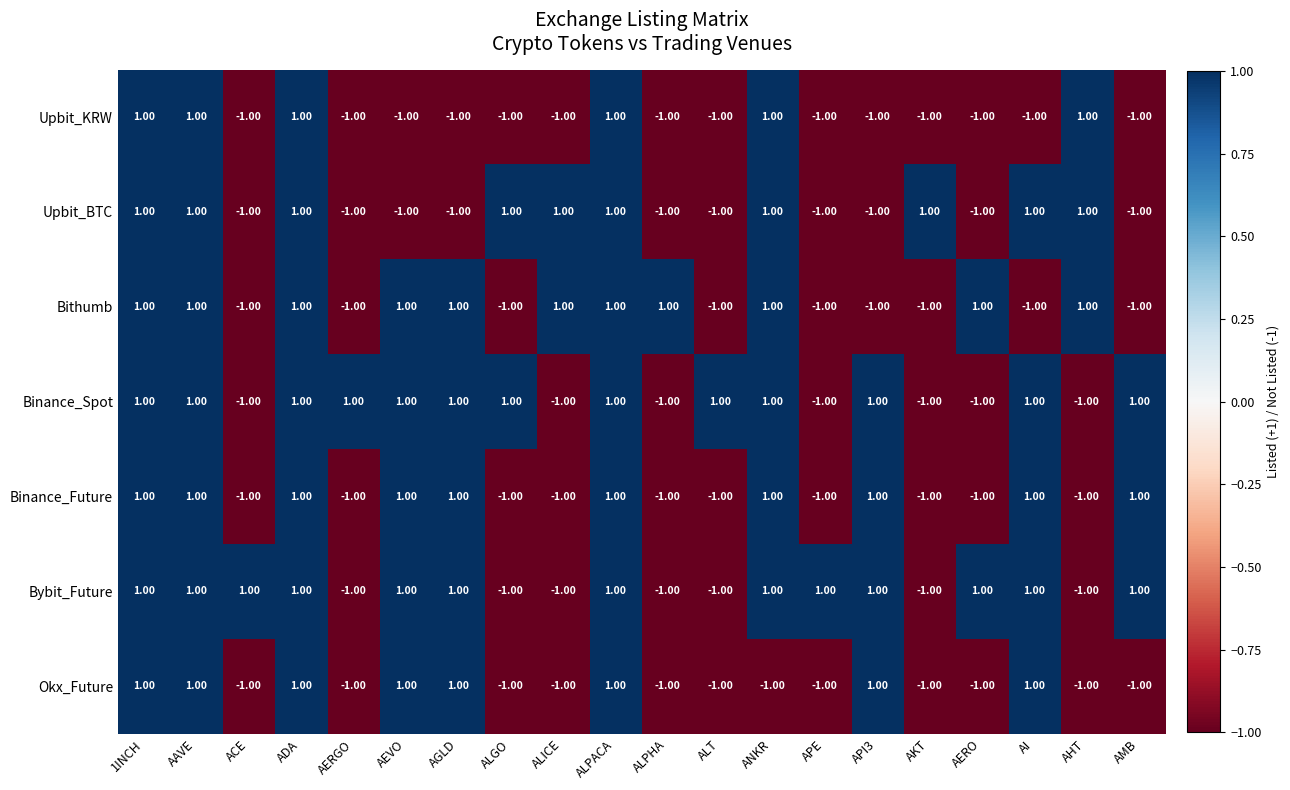

At how many categories does at least one series exceed 0?

20